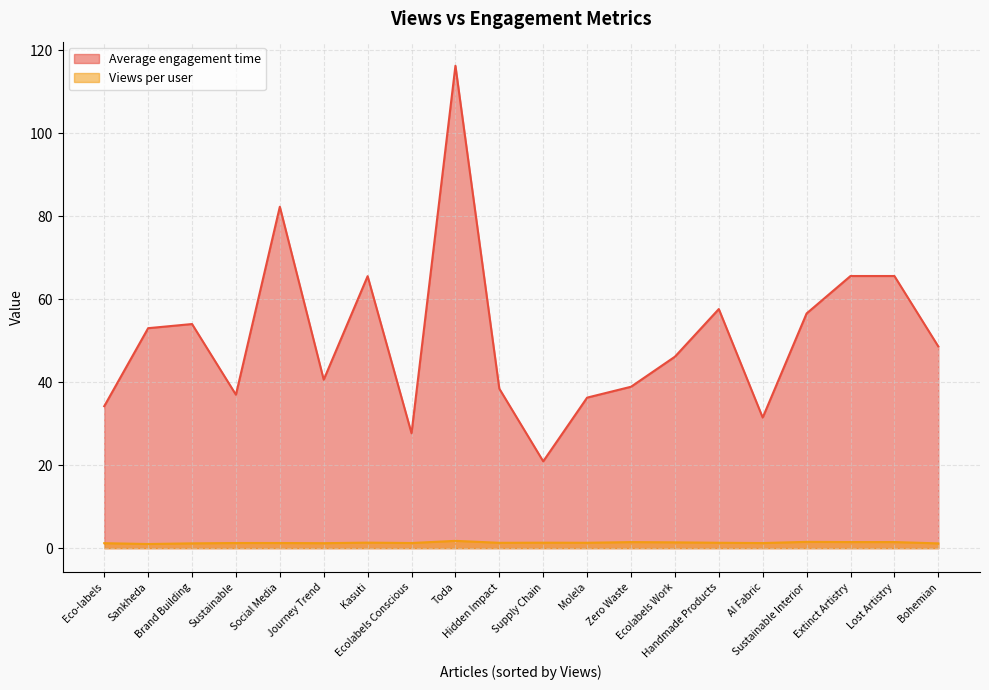

List the series in order of their overall mean, lowest first.

Views per user, Average engagement time